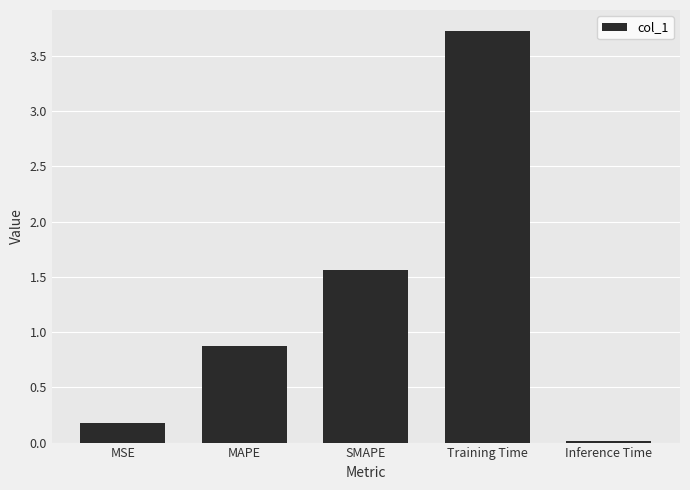

What is the sum of the values at Inference Time and MAPE?

0.9